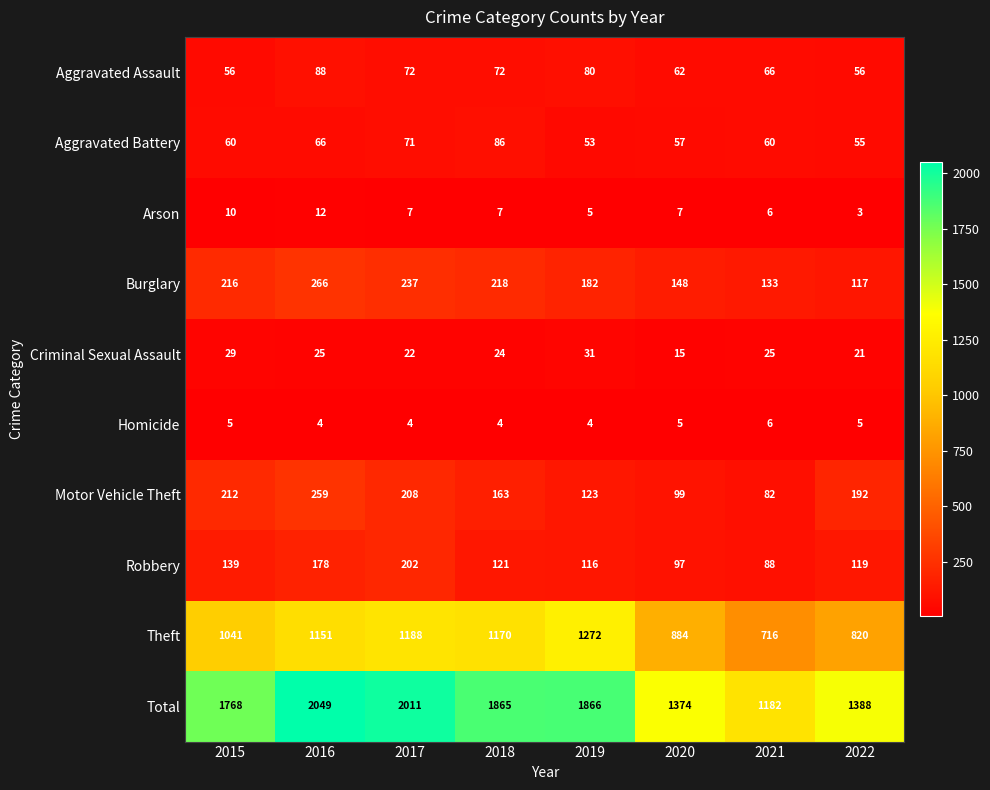

At 2015, list the series in order from smallest to largest.

Homicide, Arson, Criminal Sexual Assault, Aggravated Assault, Aggravated Battery, Robbery, Motor Vehicle Theft, Burglary, Theft, Total